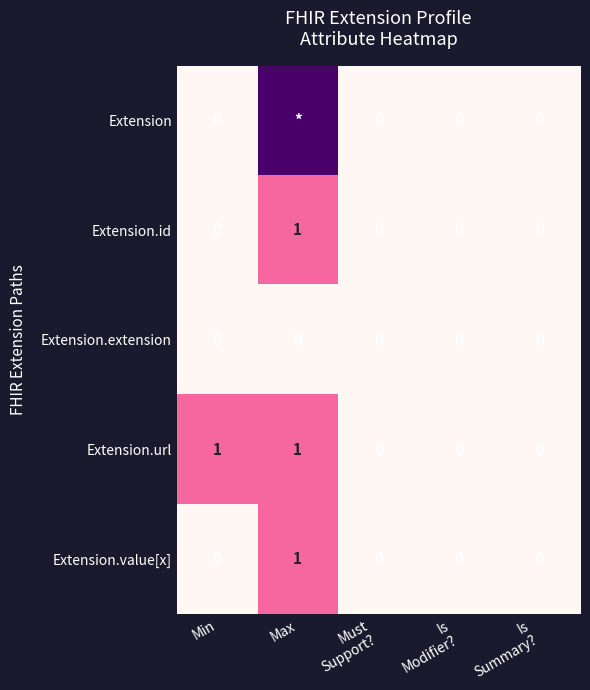

Is it true that Extension.url equals 1 at Min?

True